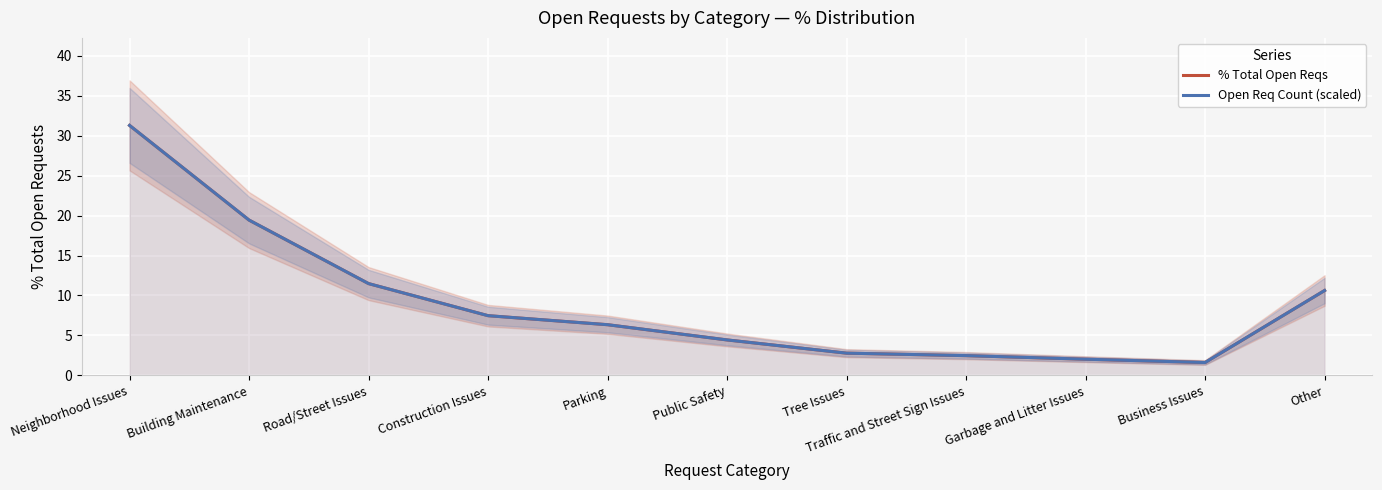

What is the lowest value of the Open Req Count (scaled) series?

1.6